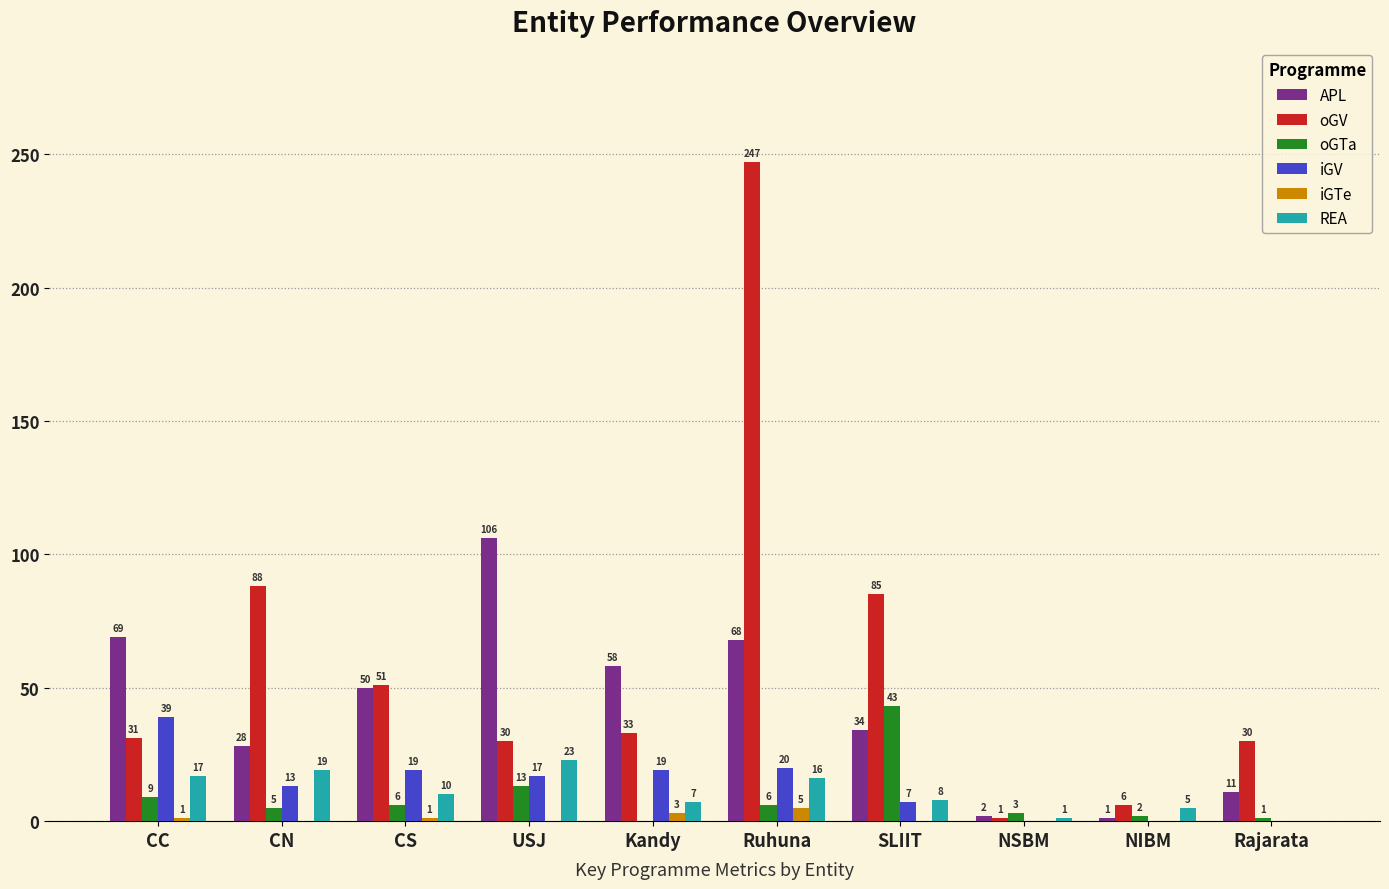

What is the total value across all series at Kandy?

120